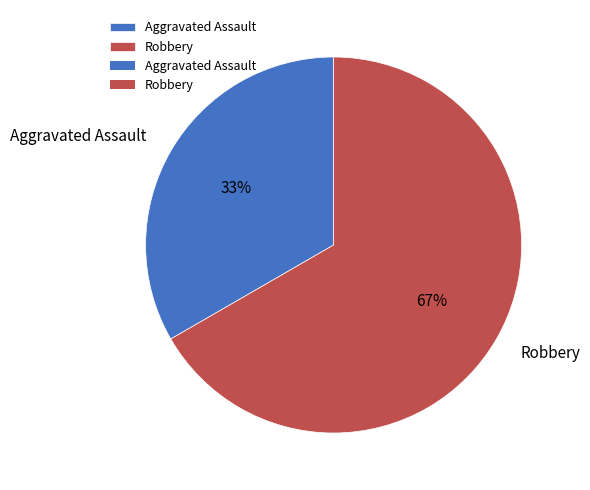

What percentage is the Aggravated Assault slice, to the nearest percent?

33%